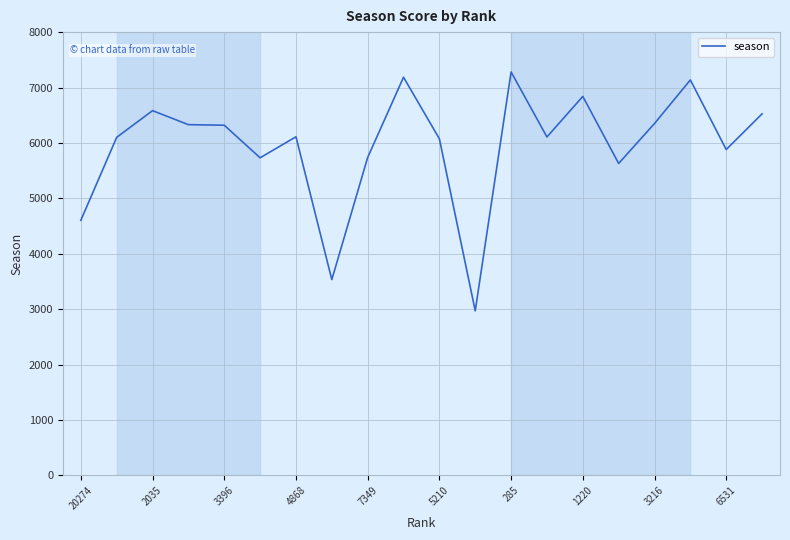

Does the chart have visible grid lines?

Yes